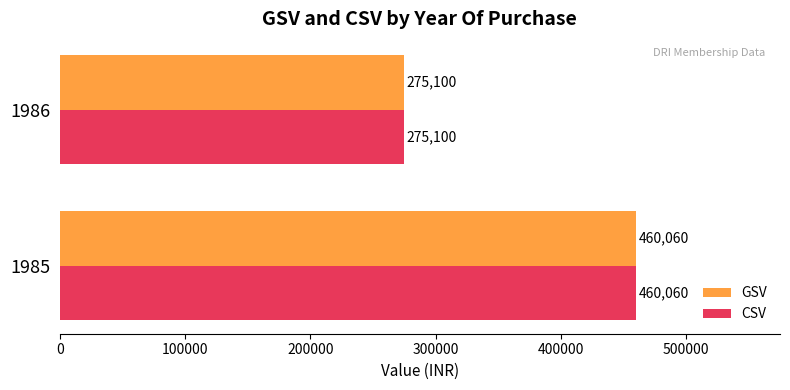

What is the sum of the GSV values at 1985 and 1986?

735160